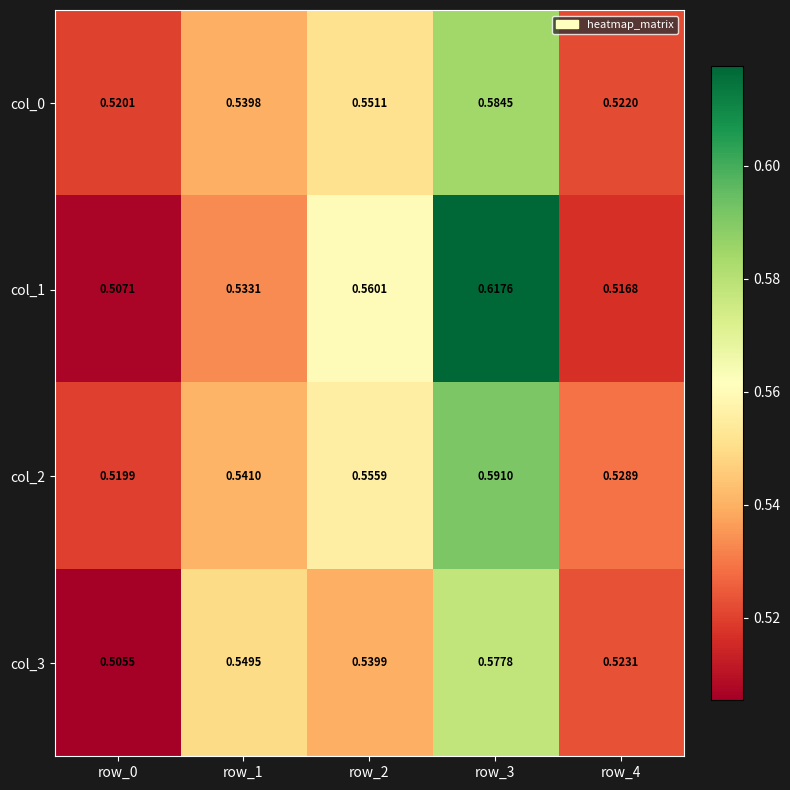

Is the value of col_3 at row_0 greater than the value of col_0 at row_4?

No